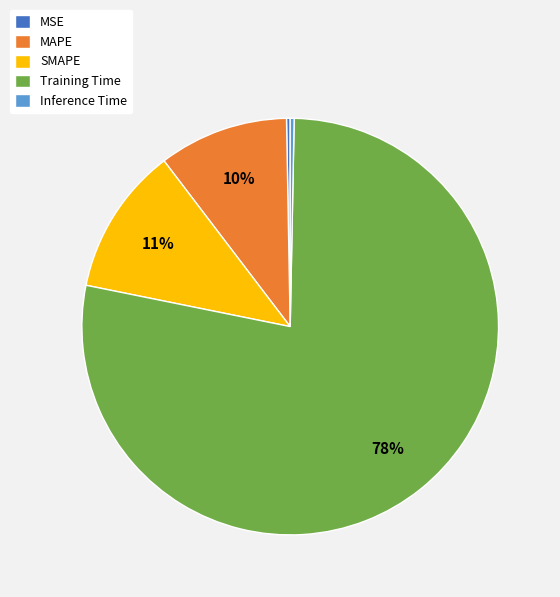

What is the largest slice in the pie chart?

Training Time